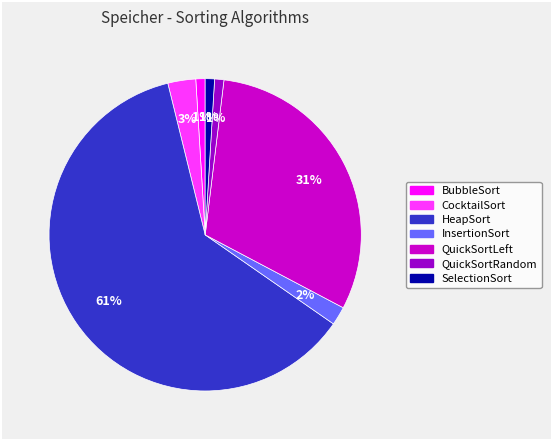

Which slice represents more than half of the pie?

HeapSort